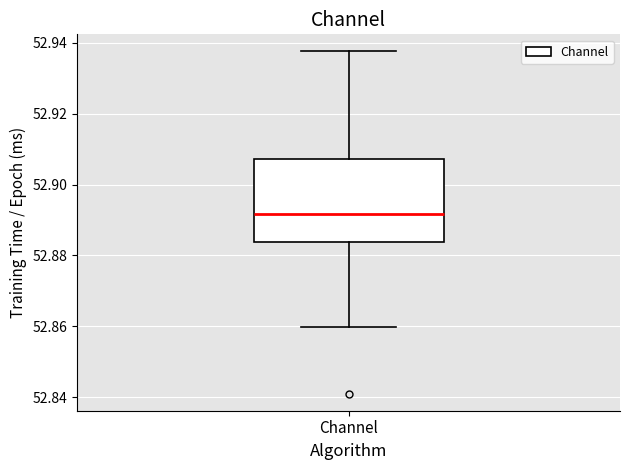

Transcribe this box plot: give where the median line is, the range the box spans, and where the two whiskers end, as read against the y-axis. The values are not printed on the chart, so give them approximately, as read against the axis.

median 52.892, box 52.884 to 52.908, whiskers 52.860 to 52.938